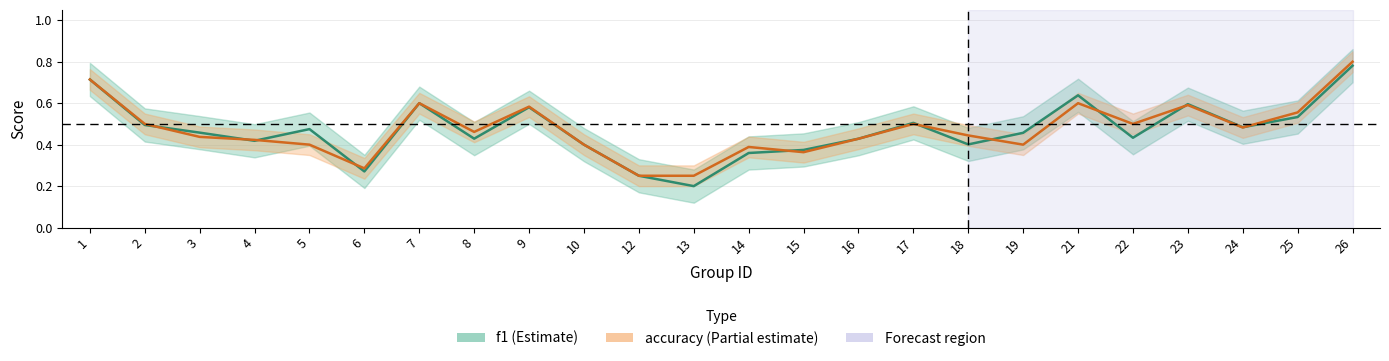

True or false: accuracy has more than 2 points higher than both neighbors.

True